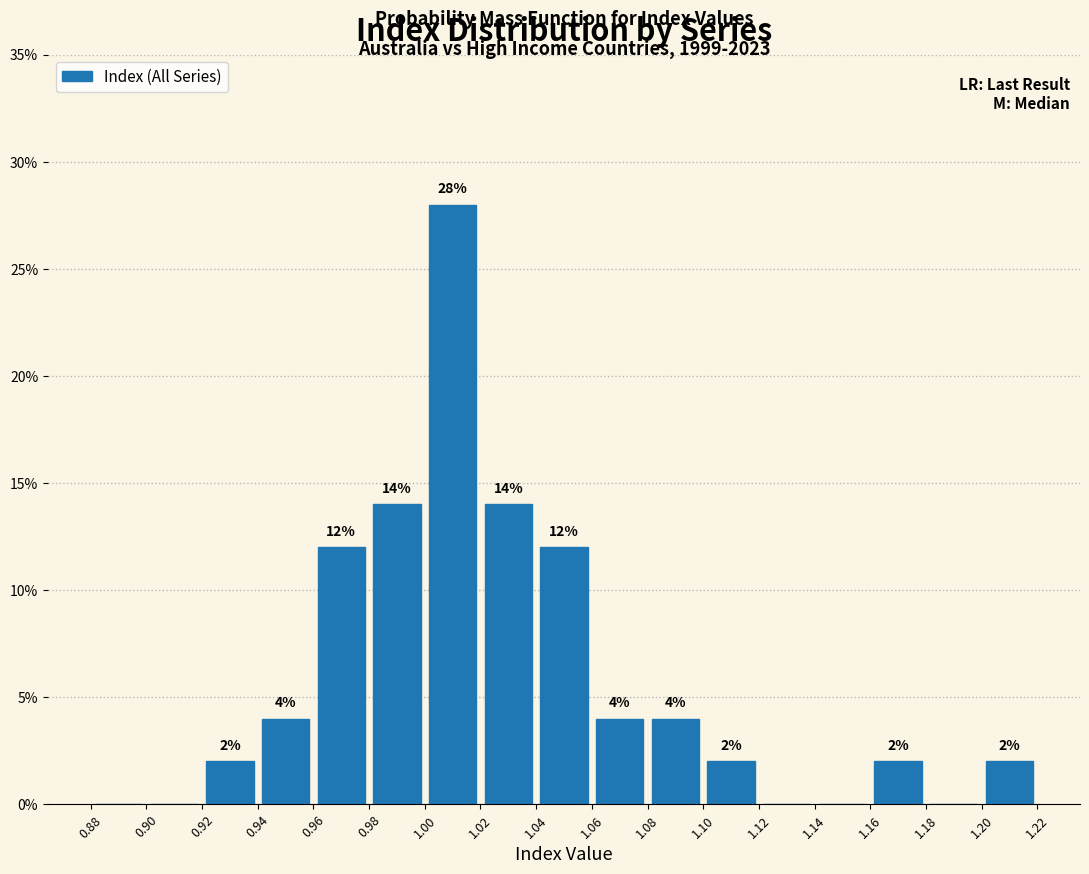

Which range on the x-axis has the tallest bar?

1.00 to 1.02